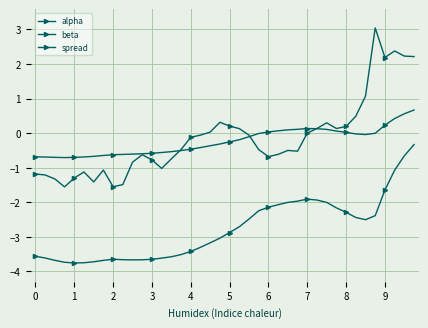

Rank the categories by alpha value from highest to lowest.

39, 38, 37, 36, 28, 29, 27, 30, 26, 25, 31, 24, 32, 35, 23, 33, 34, 22, 21, 20, 19, 18, 17, 16, 15, 14, 13, 12, 11, 10, 9, 8, 7, 6, 0, 5, 1, 2, 4, 3